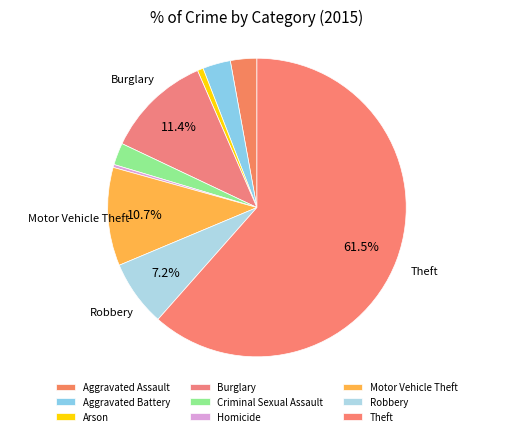

How many slices are in this pie chart?

9